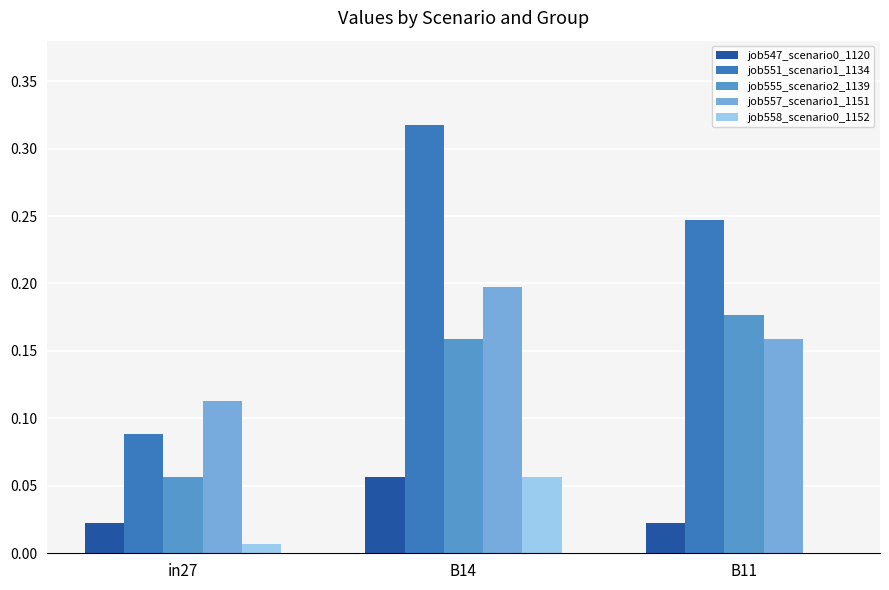

At which category is the sum across all series the highest?

B14